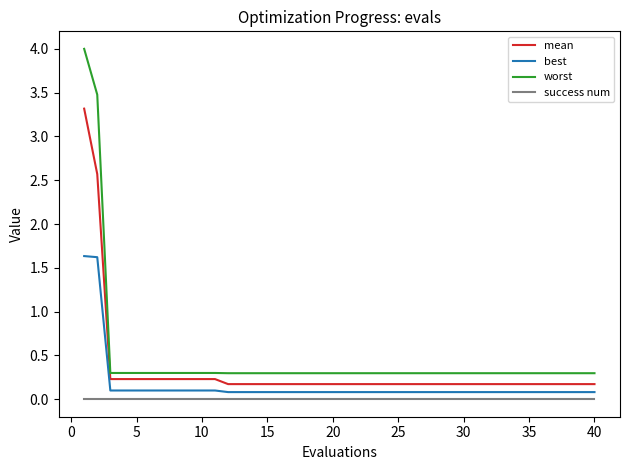

What is the maximum value shown in the chart?

4.0